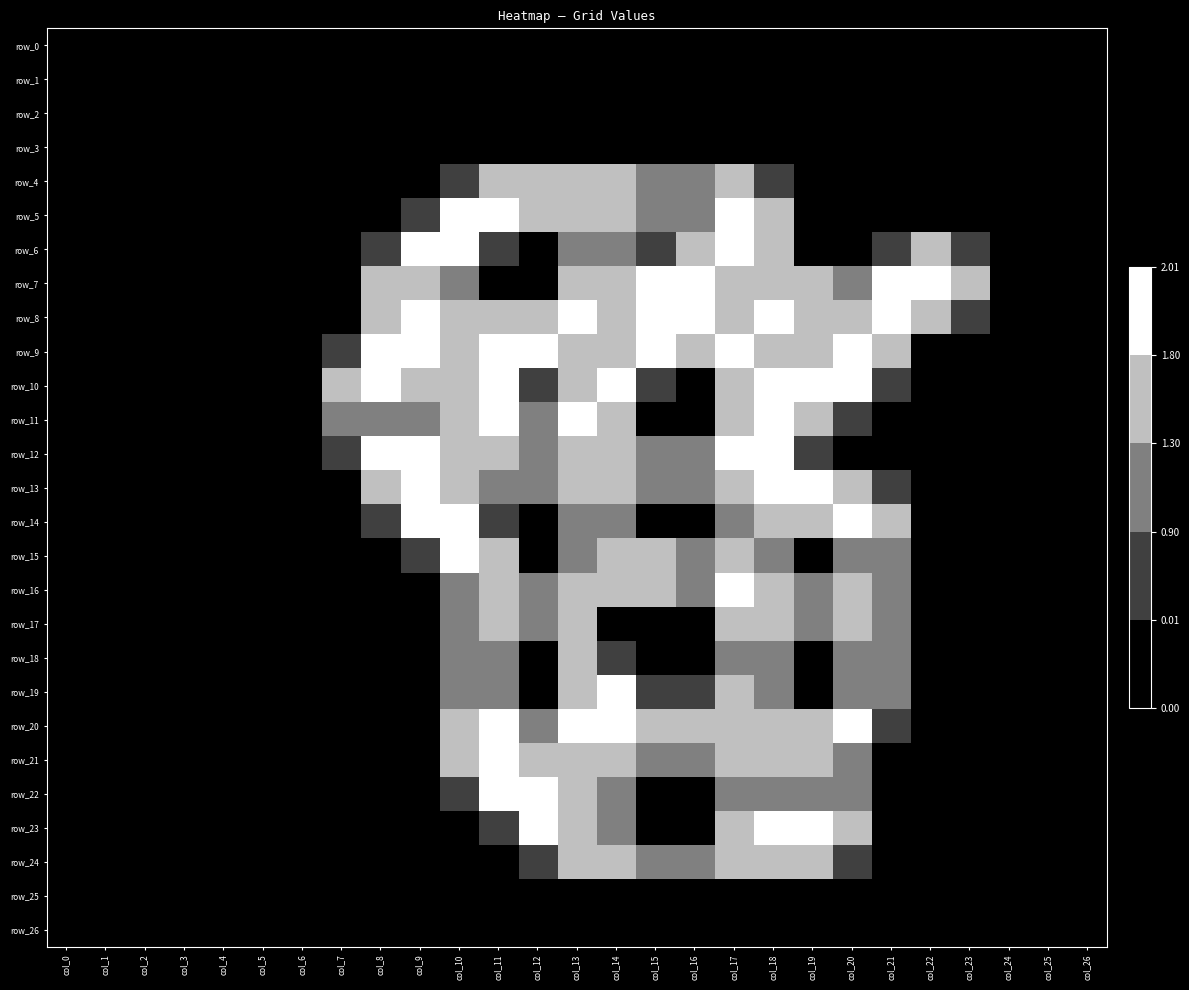

Where is row_18 nearest to the value 0?

col_0